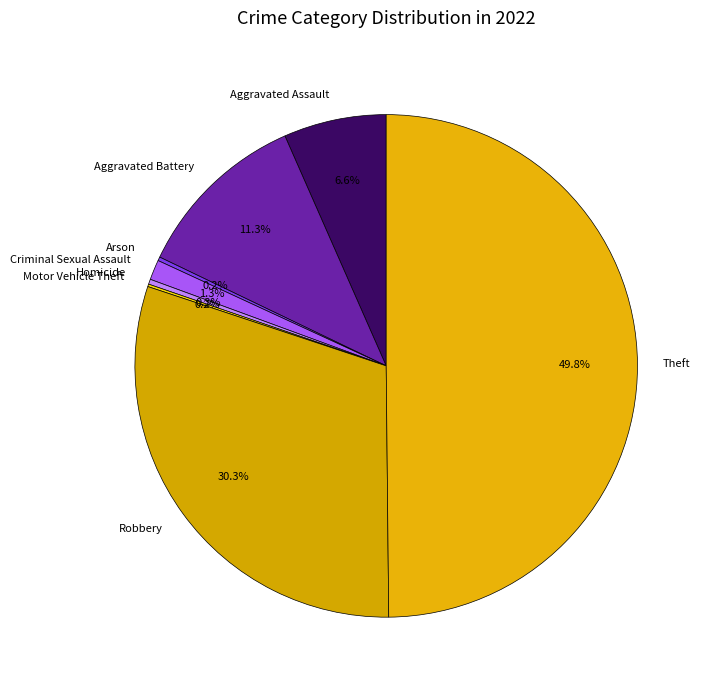

Between Homicide and Robbery, which is larger?

Robbery